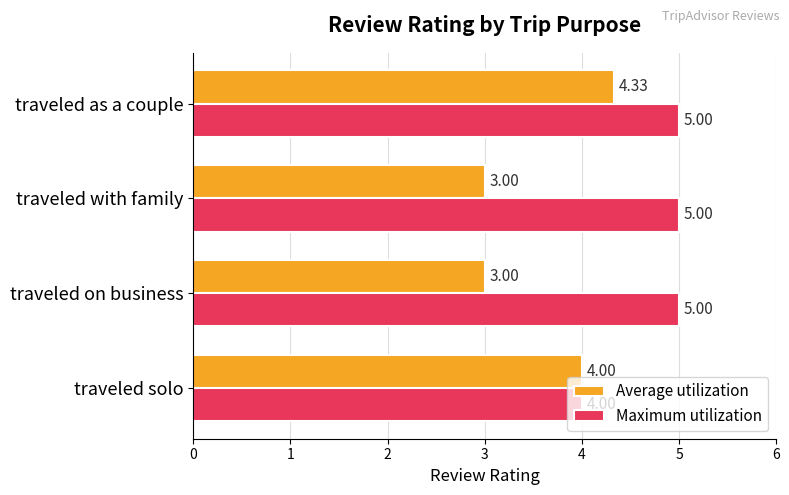

What is the smallest value displayed?

3.0